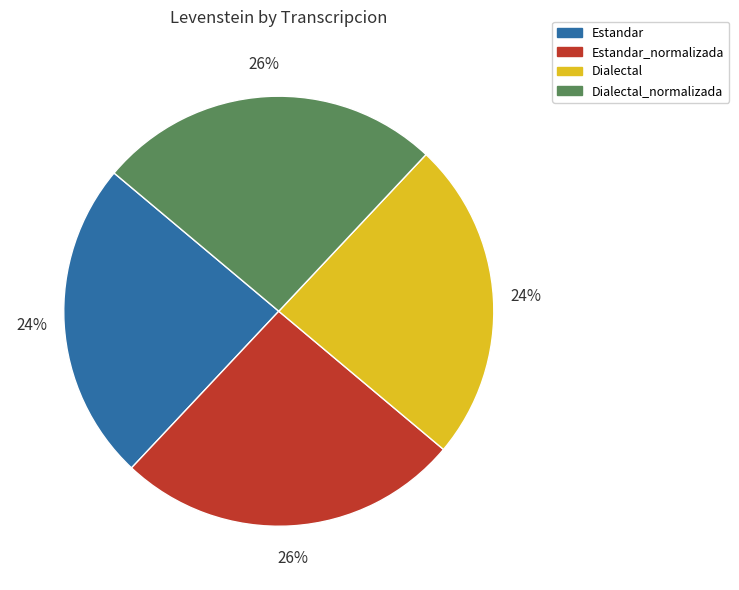

To the nearest percent, what is the combined percentage of Dialectal and Estandar?

48%